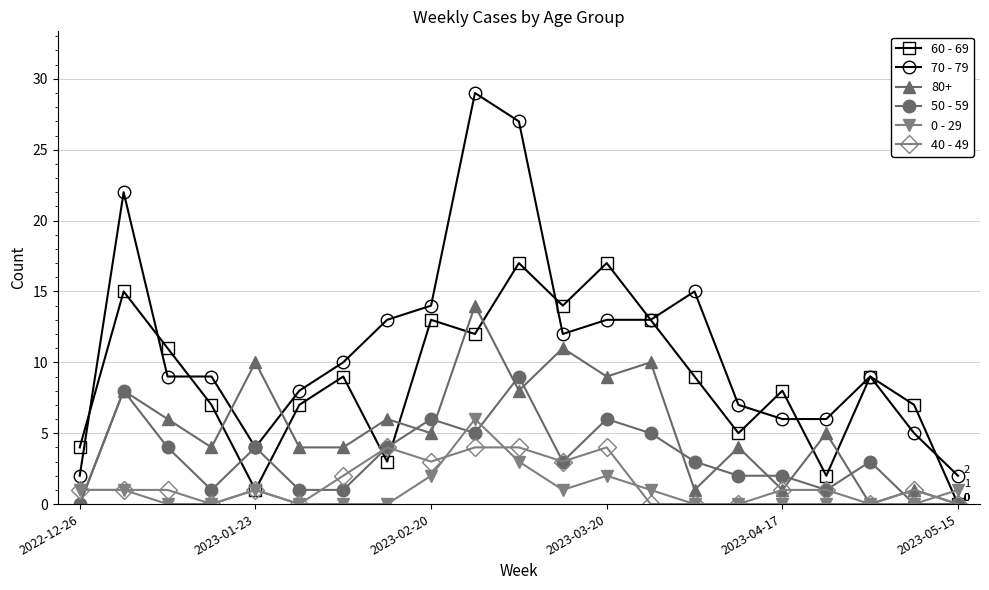

Does the chart have visible grid lines?

Yes